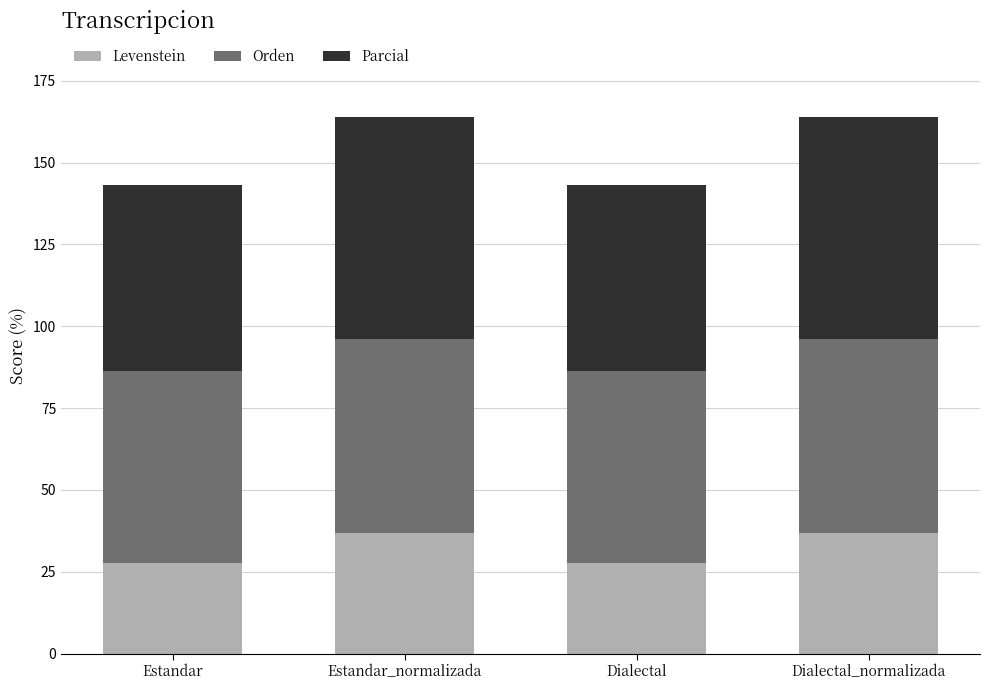

True or false: Levenstein has a value of 27.8 at Estandar.

True